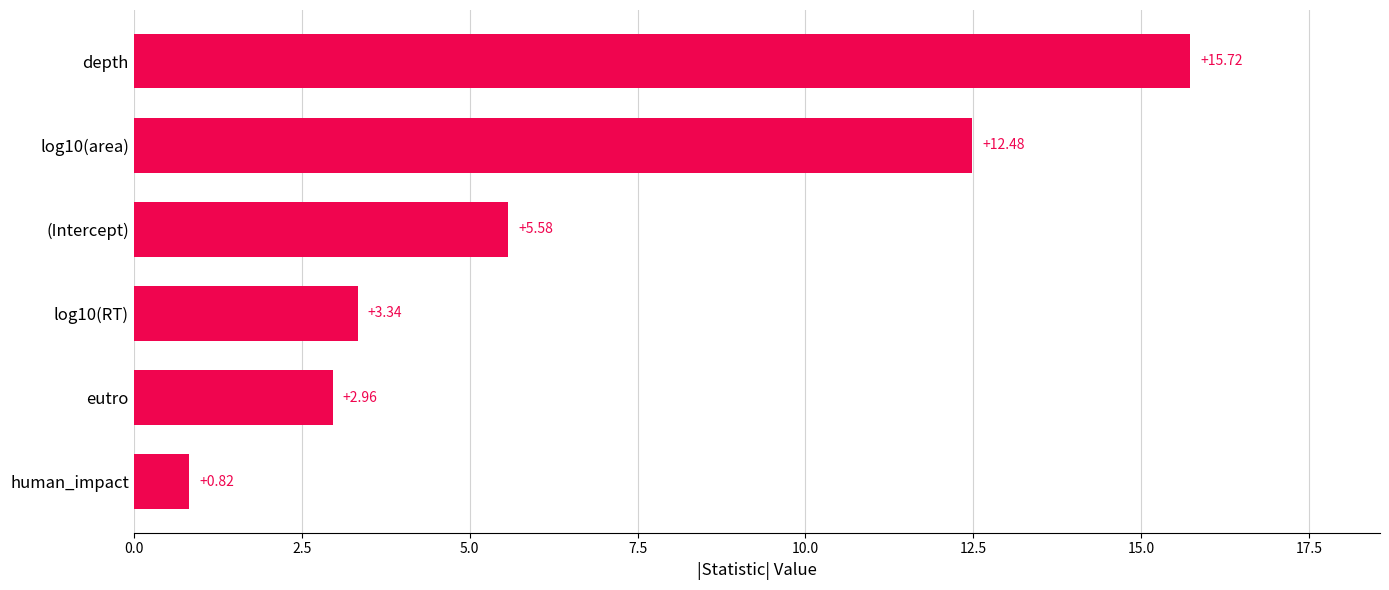

What is the change in value from human_impact to log10(area)?

+11.7